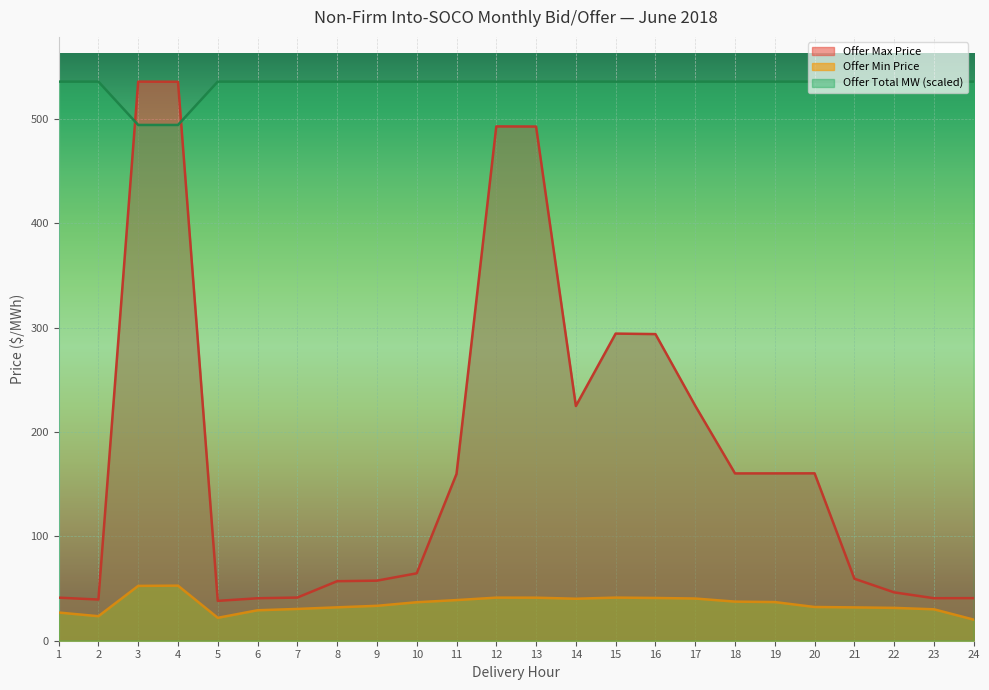

The Offer Max Price series shows 79.8 at 22. True or false?

False